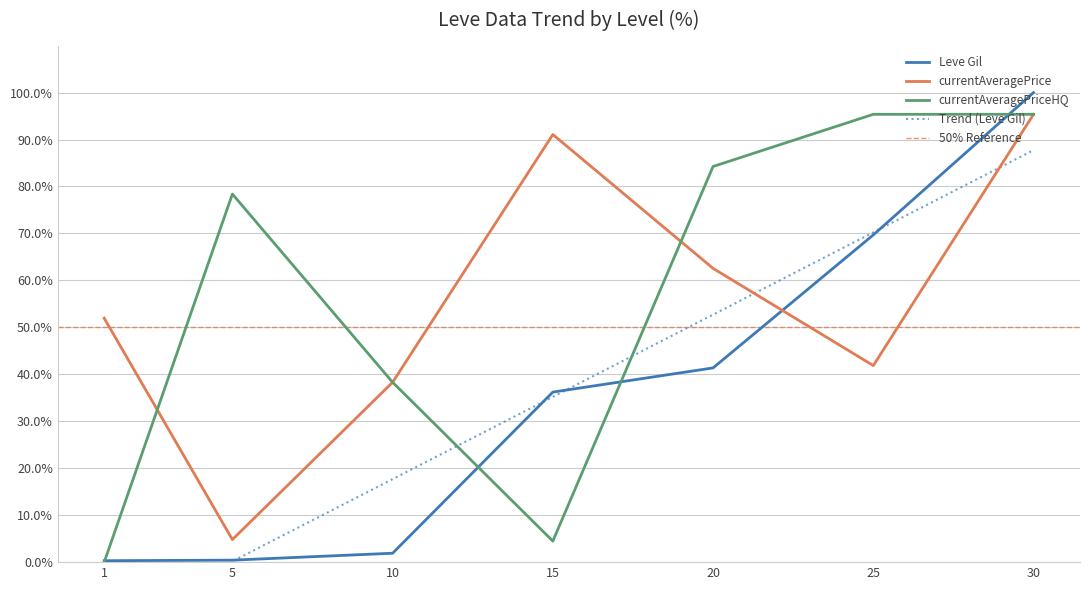

Where is Leve Gil nearest to the value 50?

20